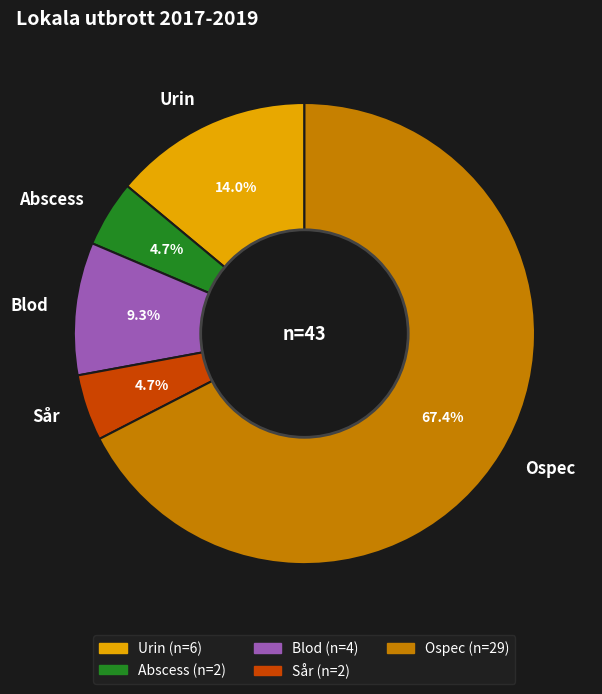

Is it true that Blod is 1% of the pie?

False